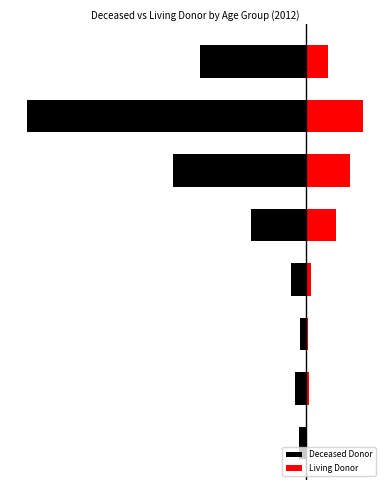

List the series in order of their peak value, lowest first.

Deceased Donor, Living Donor